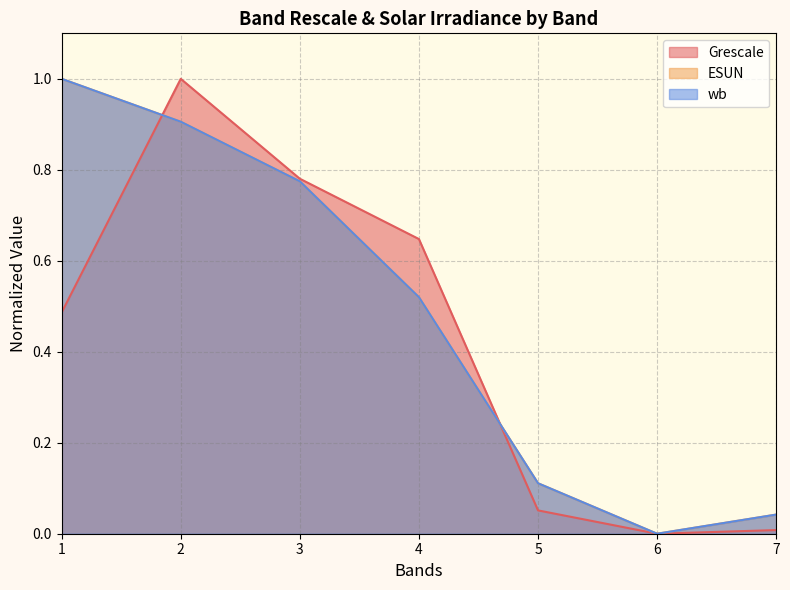

What is the sum of the ESUN values at 7 and 2?

0.9